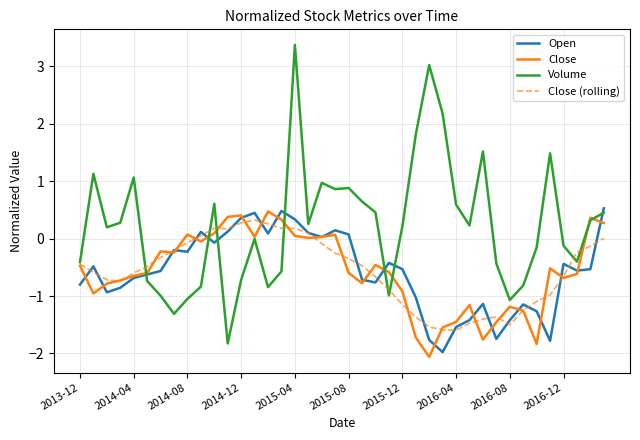

What is the lowest value of the Open series?

-2.0